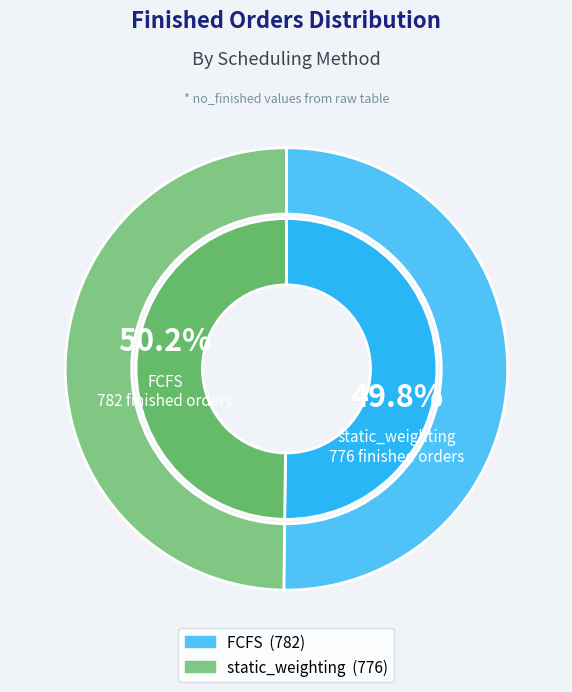

How many segments does this pie chart have?

2